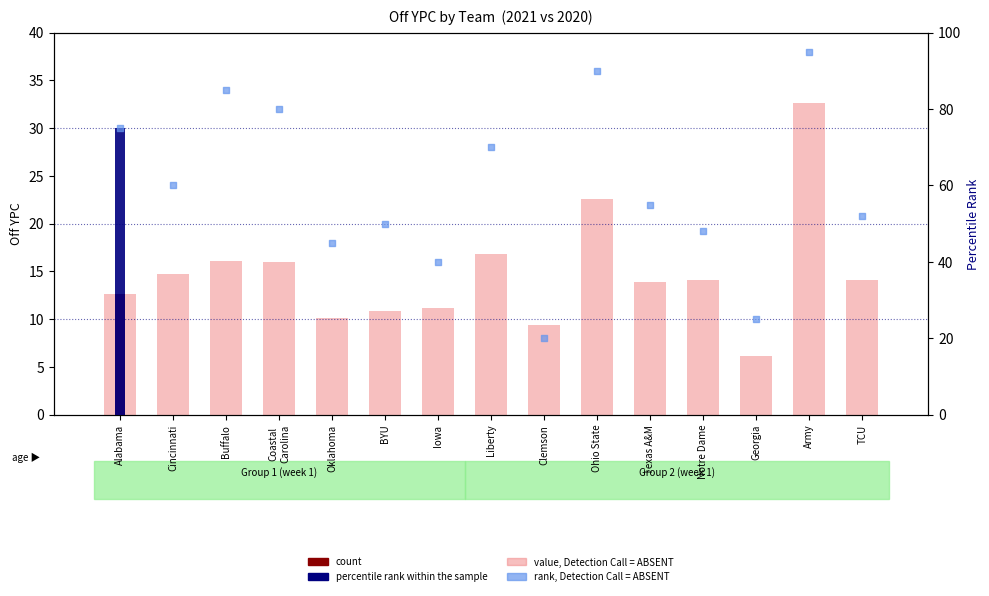

Which series has the widest spread of Y values?

rank, Detection Call = ABSENT